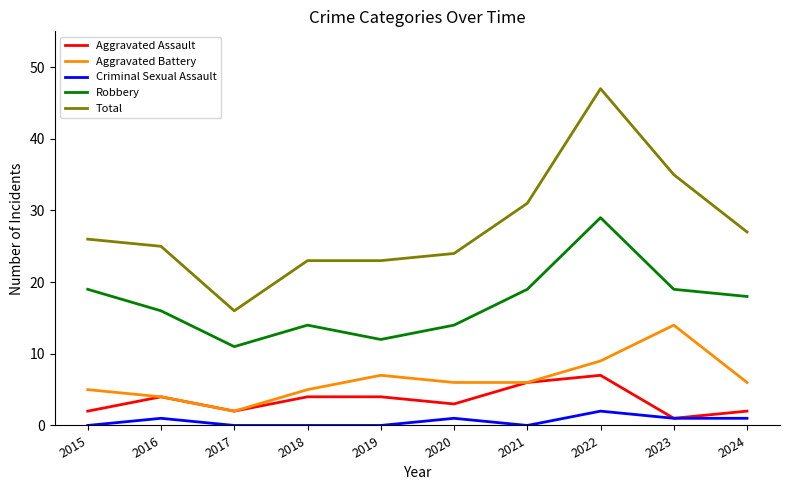

What is the difference between the maximum and second lowest values in the Aggravated Battery series?

10